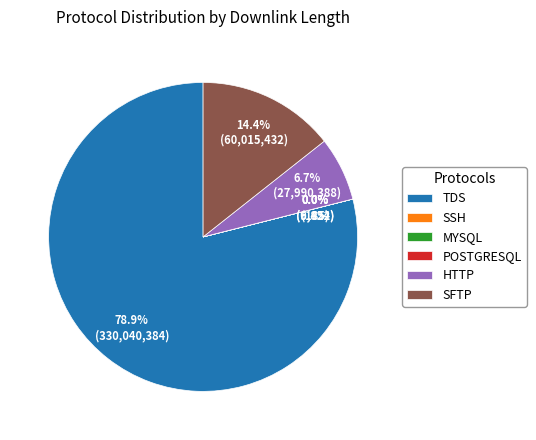

What percentage do TDS and SFTP together represent?

93.3%